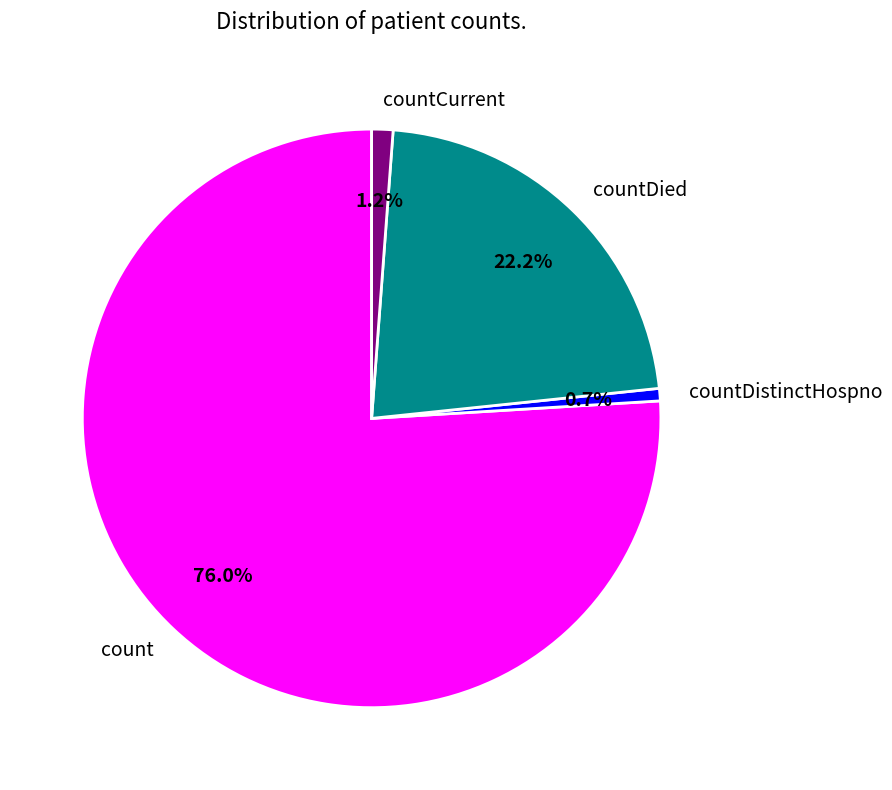

Approximately how many times larger is the value at count compared to countDied?

3.4